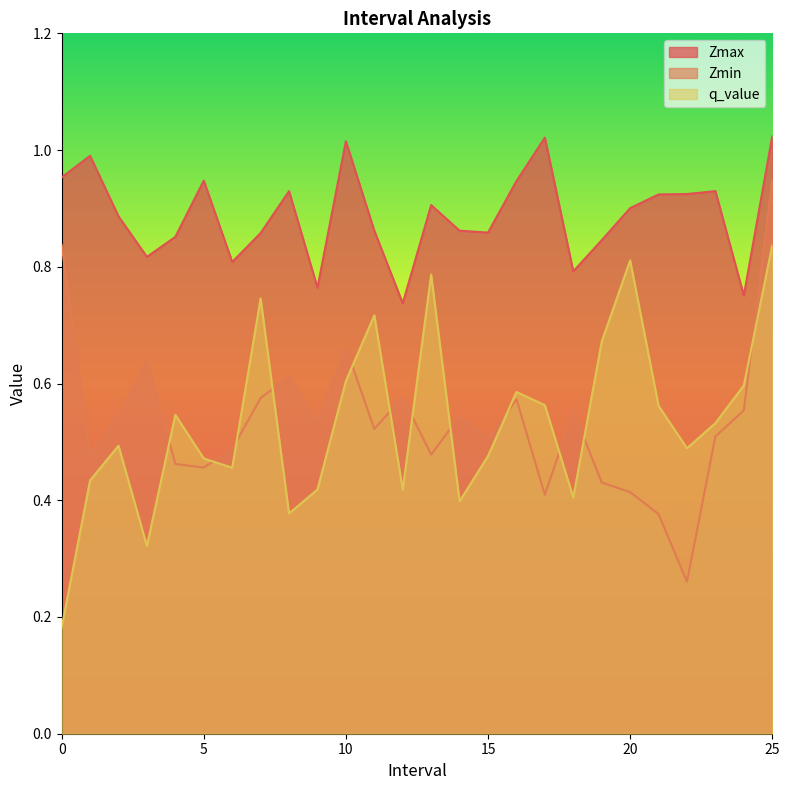

Where do Zmin and q_value first cross each other?

3.0 and 4.0